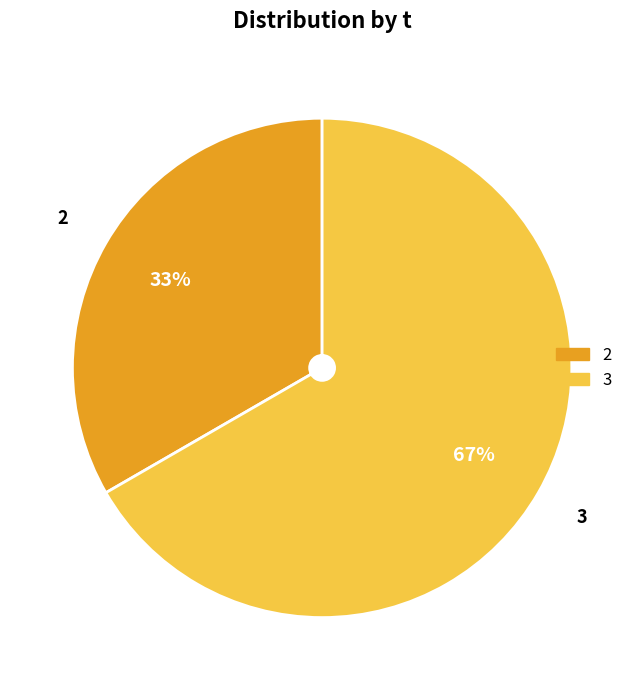

True or false: 3 accounts for 52% of the total.

False